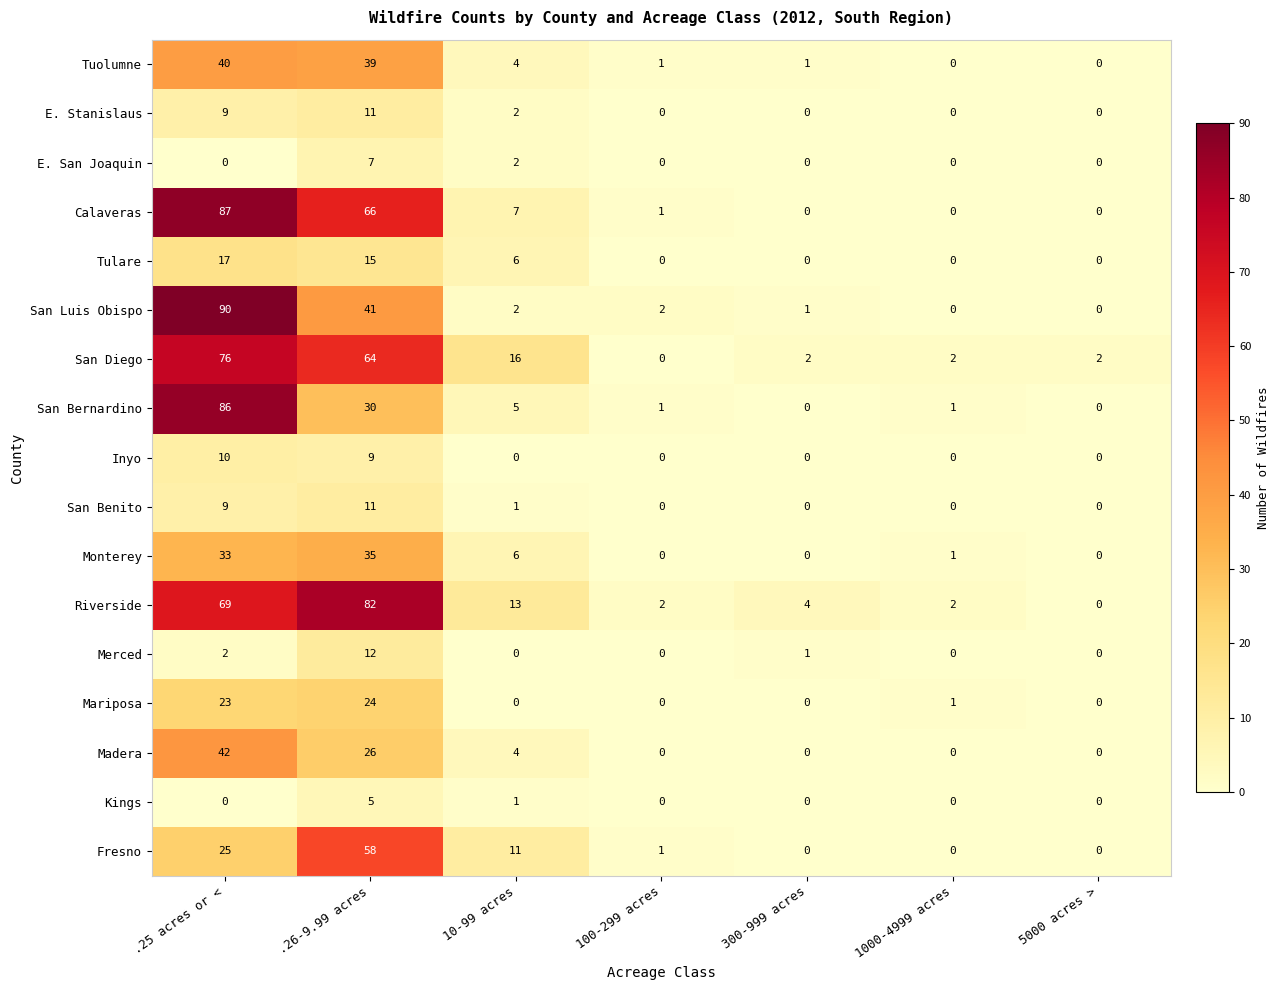

Which series has the largest total across all categories?

Riverside